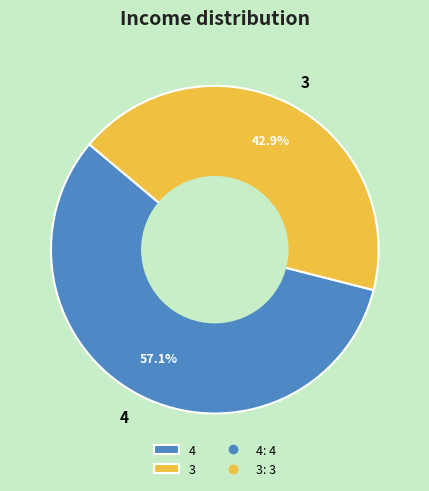

Is the sum of 3 and 4 greater than half?

Yes